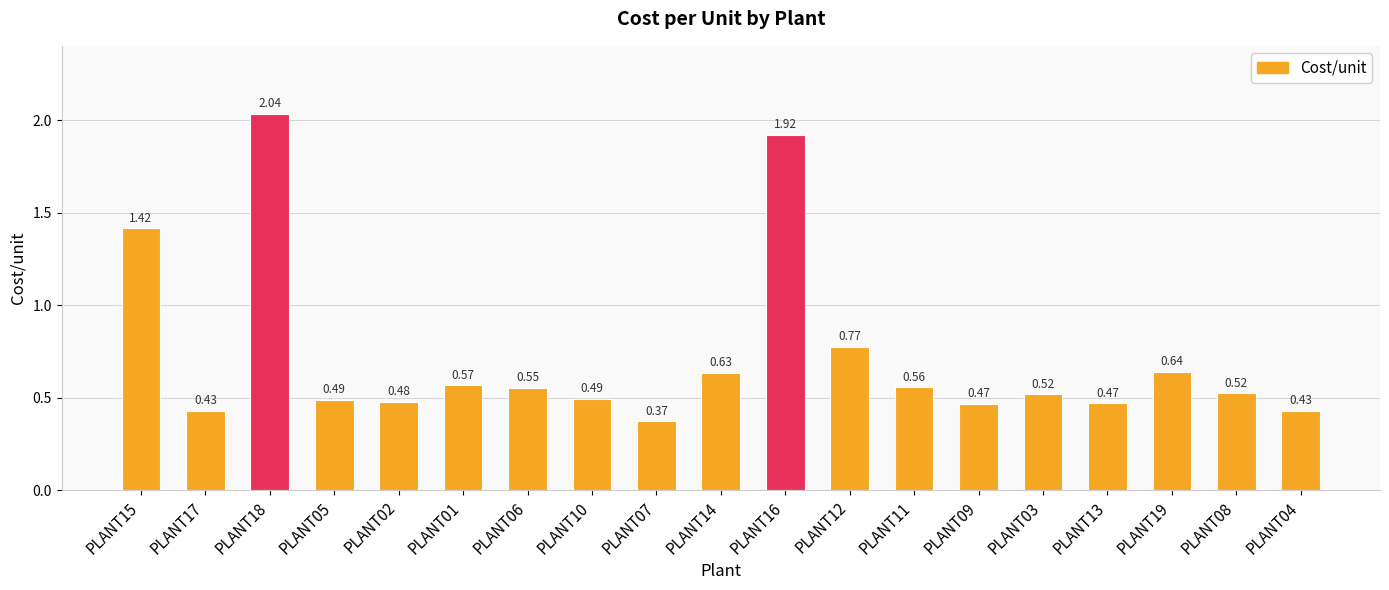

What is the average value?

0.7